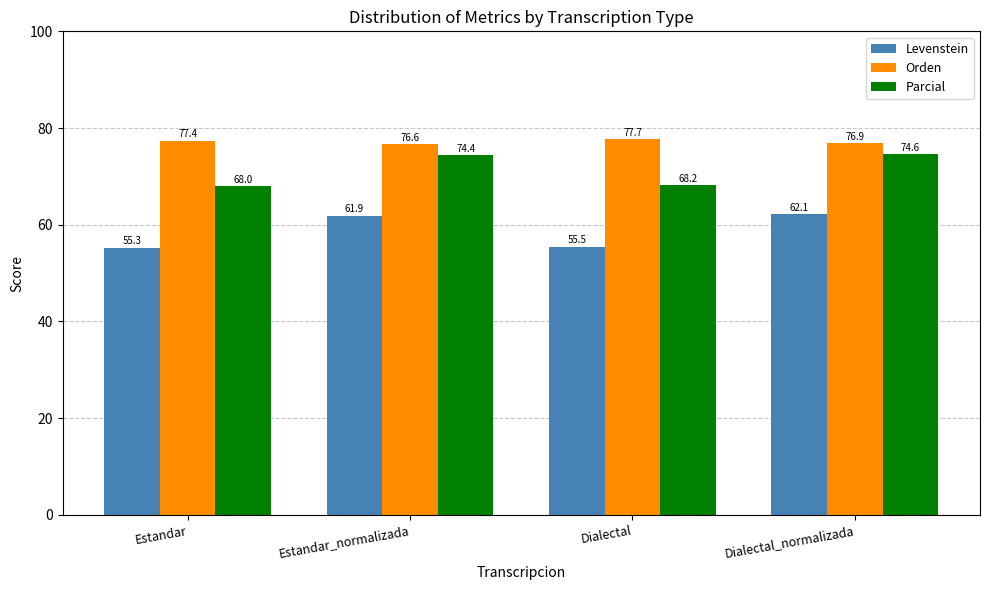

What is the approximate value of Orden at Estandar_normalizada?

76.6